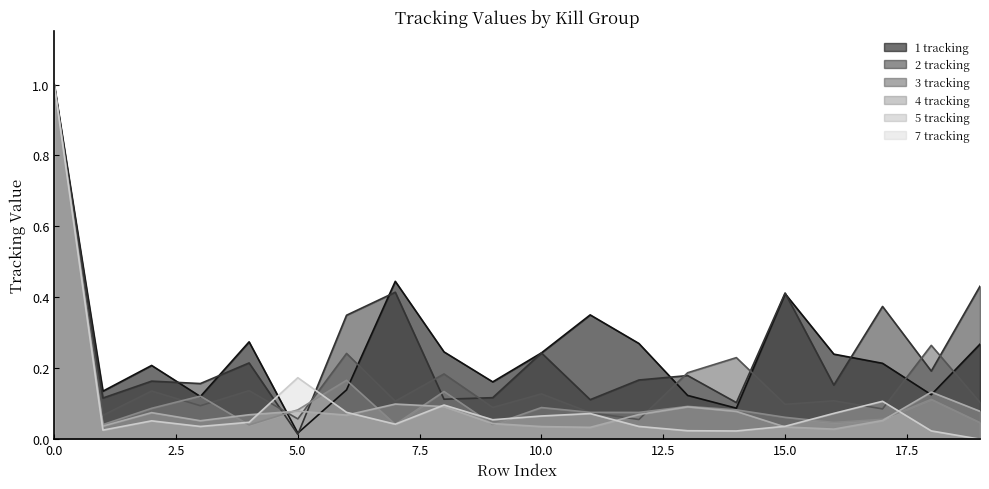

Which series has the largest total across all categories?

1 tracking